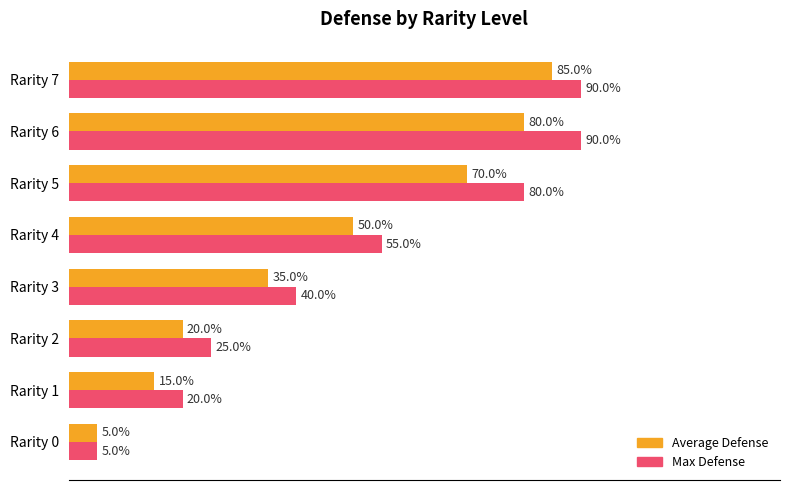

List the series in order of their overall mean, lowest first.

Average Defense, Max Defense